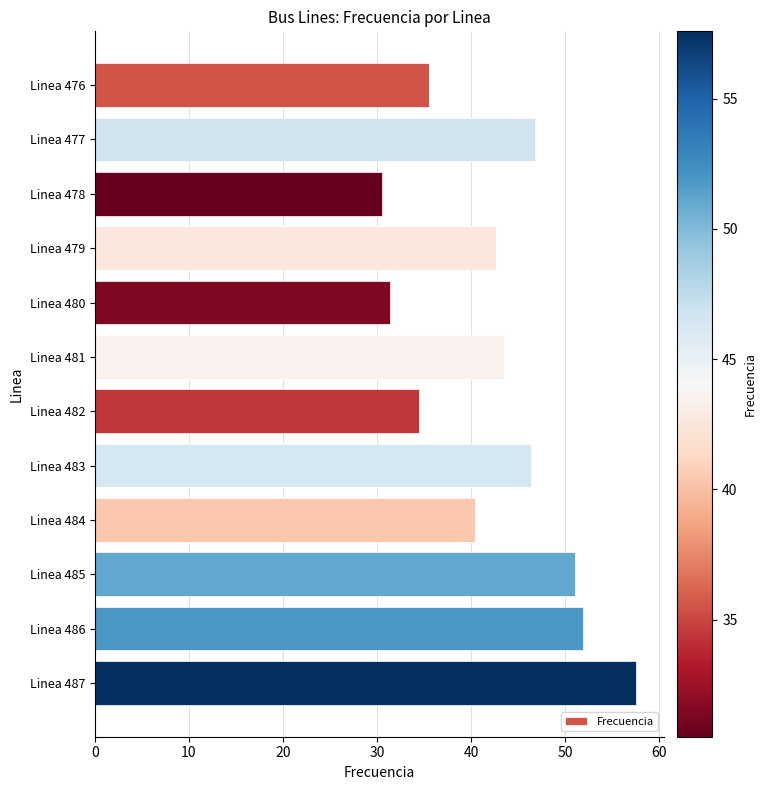

What is the average value?

42.7